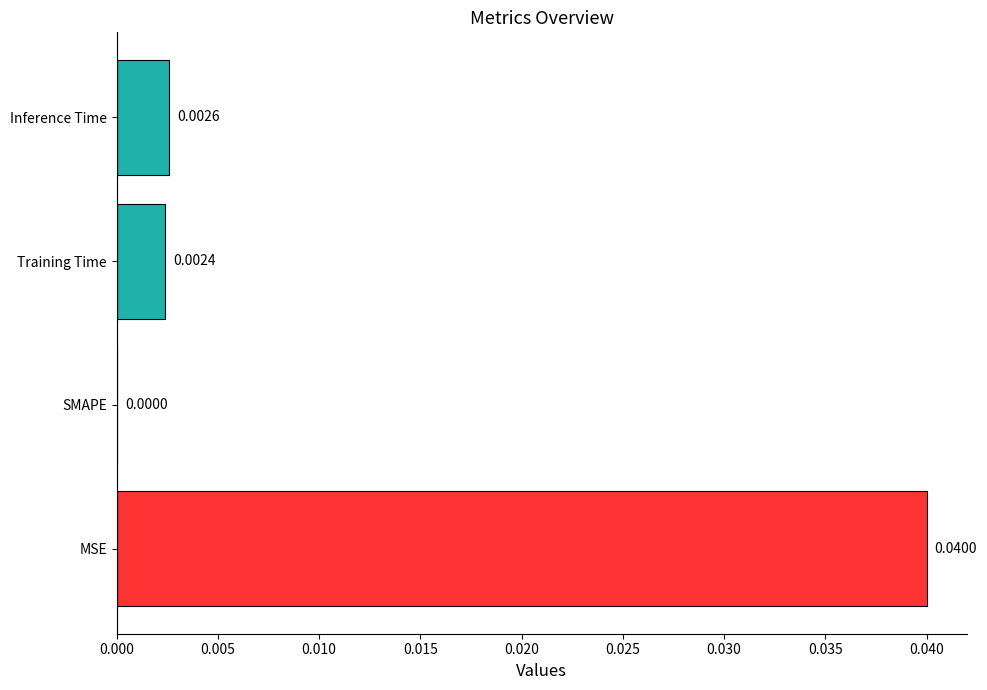

Where is the data nearest to the value 0?

SMAPE